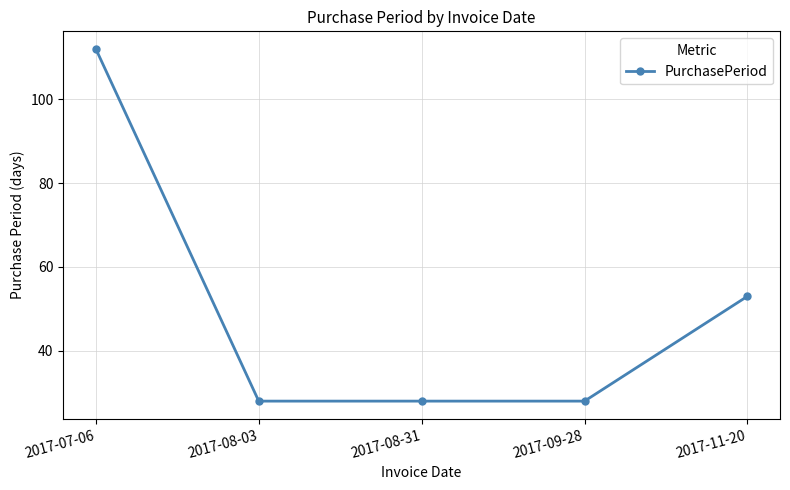

What is the approximate value at 2017-11-20?

53